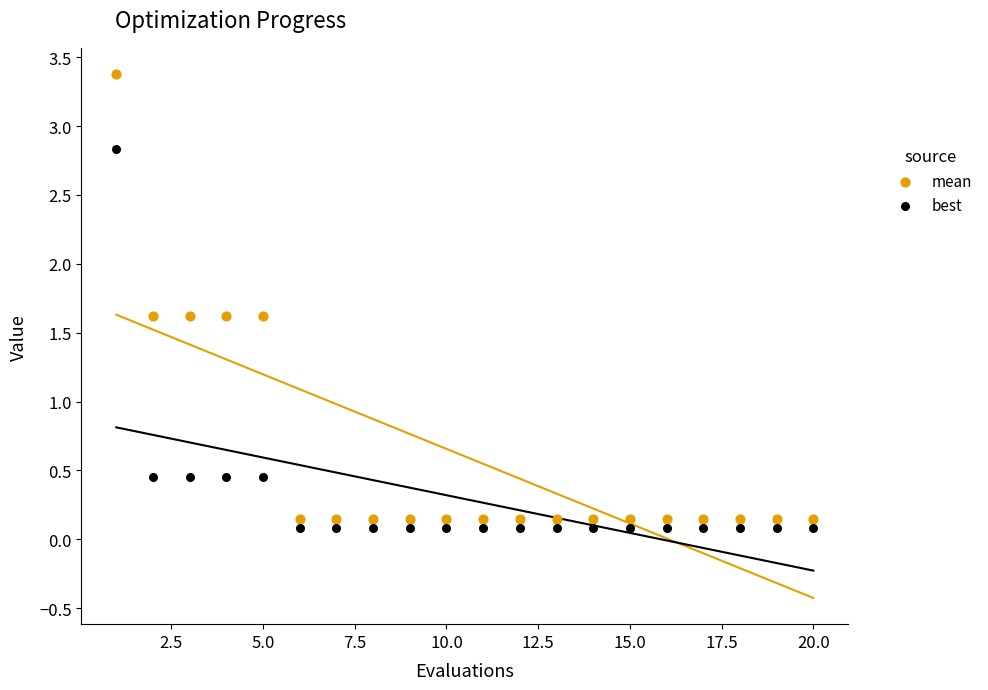

Across all data points, what is the range of X values (max minus min)?

19.0